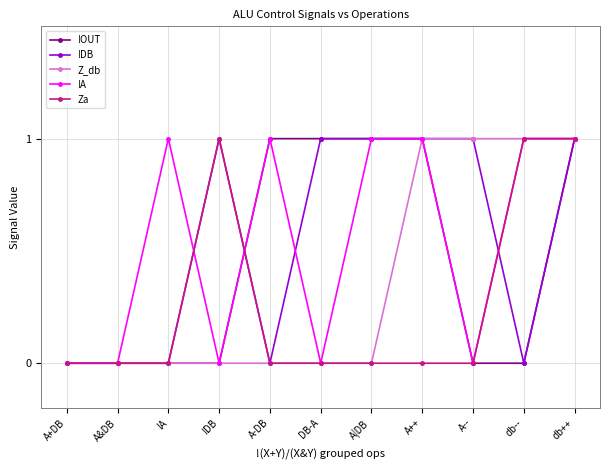

How many distinct data groups are displayed?

5